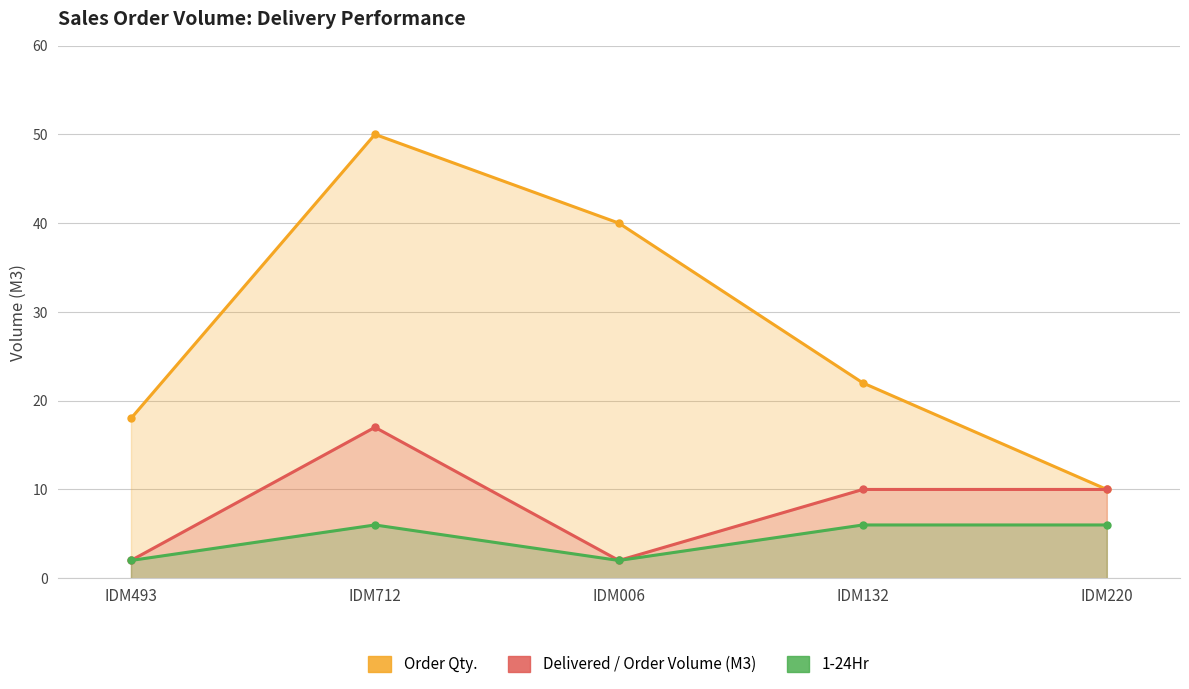

True or false: Order Qty. and Delivered / Order Volume (M3) intersect in this chart.

False